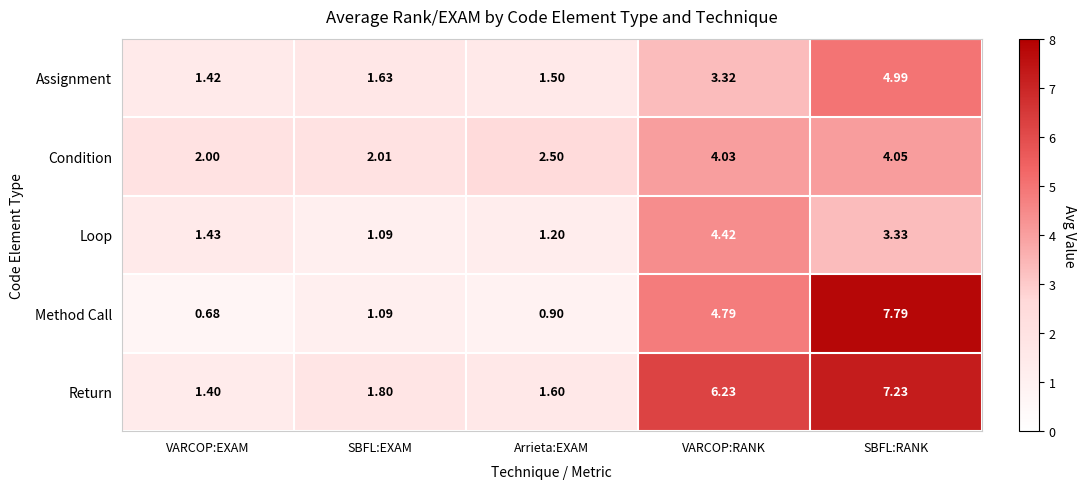

At which label does Condition reach its minimum?

VARCOP:EXAM